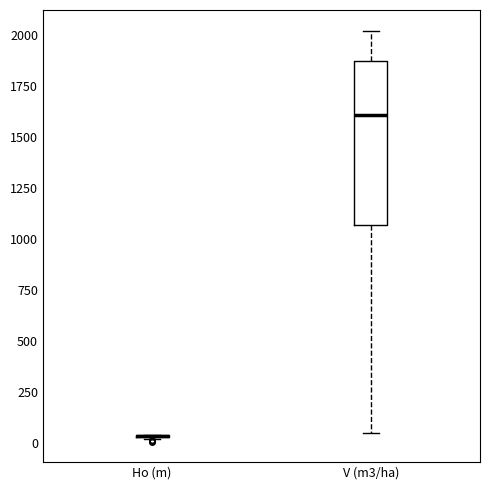

Reading left to right, transcribe this box plot: for each box, give where its median line is, the range the box spans, and where its two whiskers end, as read against the y-axis. The values are not printed on the chart, so give them approximately, as read against the axis.

Ho (m): box collapsed to a line at 50, whiskers 0 to 50
V (m3/ha): median 1600, box 1050 to 1850, whiskers 50 to 2000